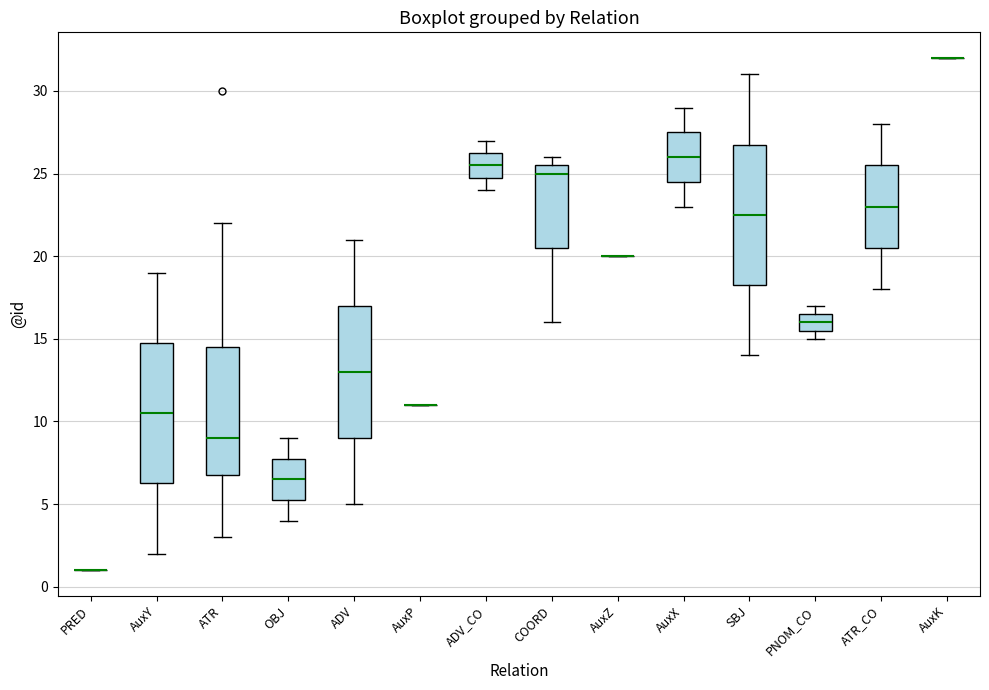

Reading left to right, read every box against the y-axis: the position of its median line, the range the box covers, and the ends of its whiskers. The values are not printed on the chart, so give them approximately, as read against the axis.

PRED: box collapsed to a line at 1.0, whiskers 1.0 to 1.0
AuxY: median 10.5, box 6.5 to 15.0, whiskers 2.0 to 19.0
ATR: median 9.0, box 7.0 to 14.5, whiskers 3.0 to 22.0
OBJ: median 6.5, box 5.5 to 8.0, whiskers 4.0 to 9.0
ADV: median 13.0, box 9.0 to 17.0, whiskers 5.0 to 21.0
AuxP: box collapsed to a line at 11.0, whiskers 11.0 to 11.0
ADV_CO: median 25.5, box 25.0 to 26.5, whiskers 24.0 to 27.0
COORD: median 25.0, box 20.5 to 25.5, whiskers 16.0 to 26.0
AuxZ: box collapsed to a line at 20.0, whiskers 20.0 to 20.0
AuxX: median 26.0, box 24.5 to 27.5, whiskers 23.0 to 29.0
SBJ: median 22.5, box 18.5 to 27.0, whiskers 14.0 to 31.0
PNOM_CO: median 16.0, box 15.5 to 16.5, whiskers 15.0 to 17.0
ATR_CO: median 23.0, box 20.5 to 25.5, whiskers 18.0 to 28.0
AuxK: box collapsed to a line at 32.0, whiskers 32.0 to 32.0